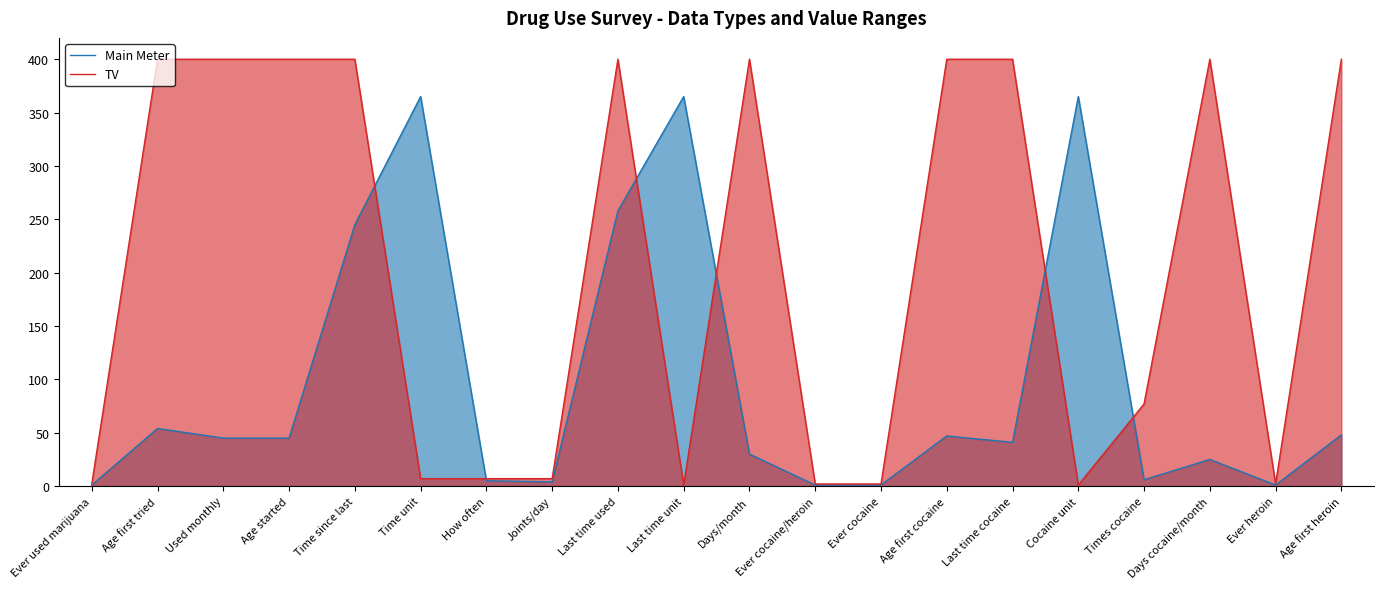

Where is Main Meter nearest to the value 183?

Time since last